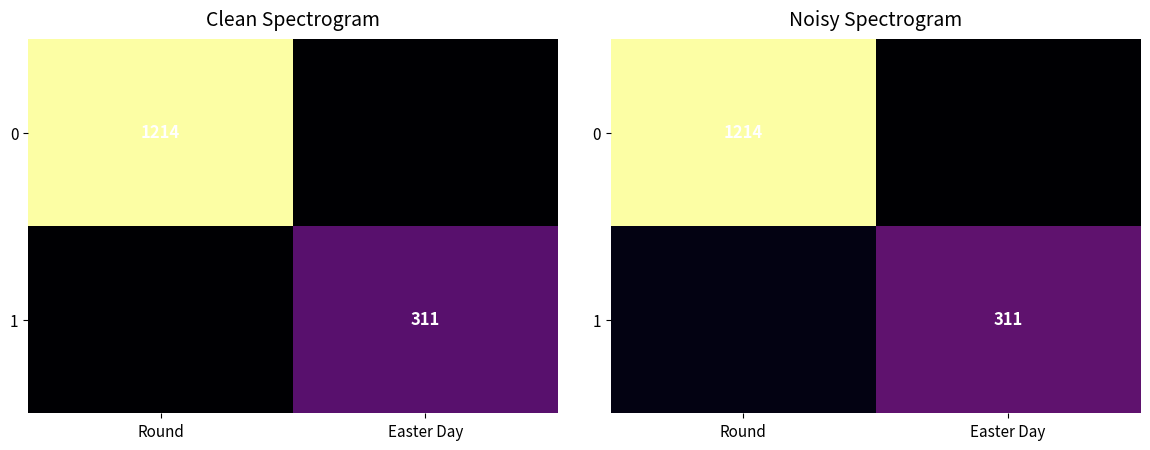

Count the number of categories in the chart.

2